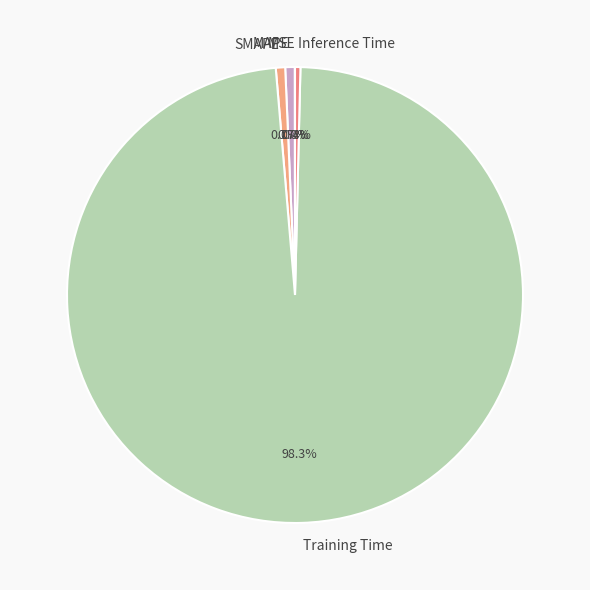

Is there a majority slice in this chart?

Yes